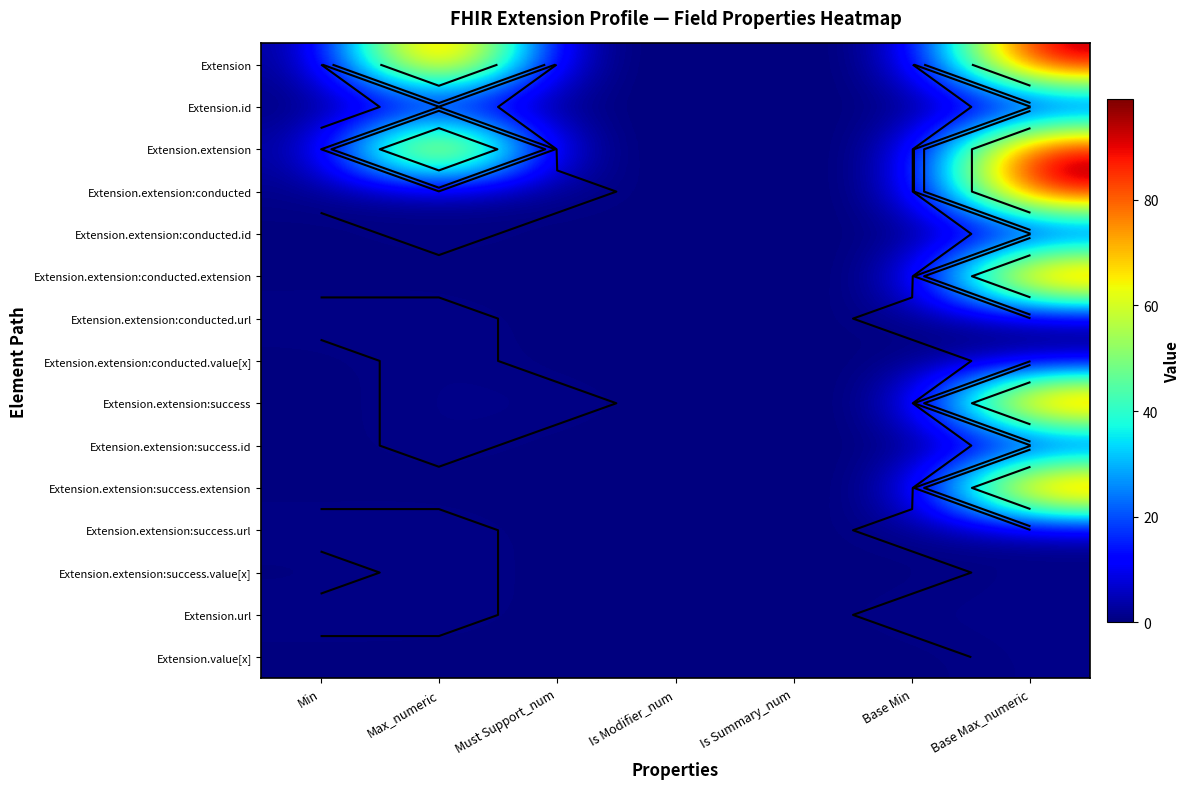

Which category has the lowest value in the Extension.extension:success.id series?

Min